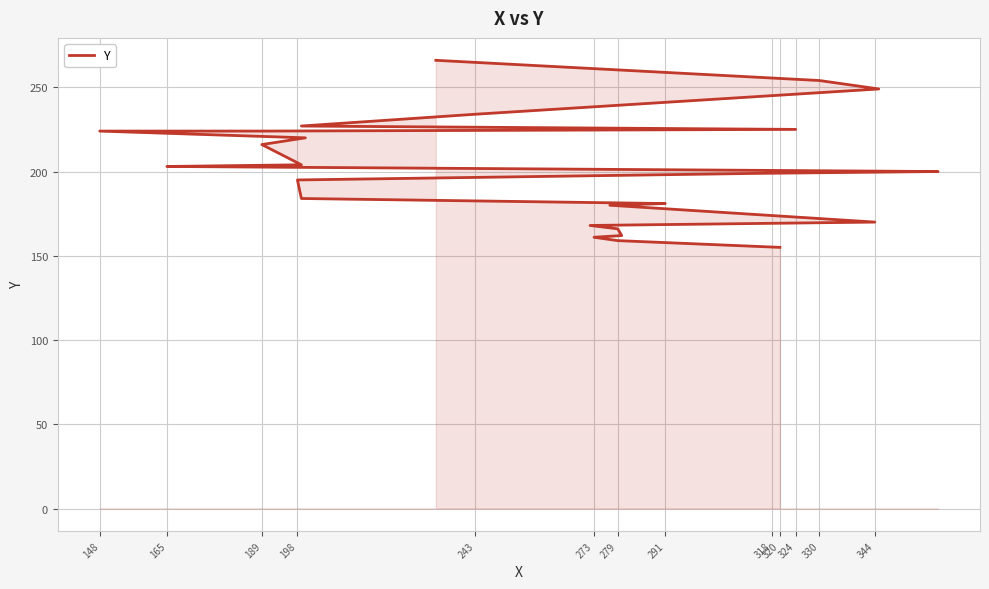

True or false: the data shows 161 at 273.

True